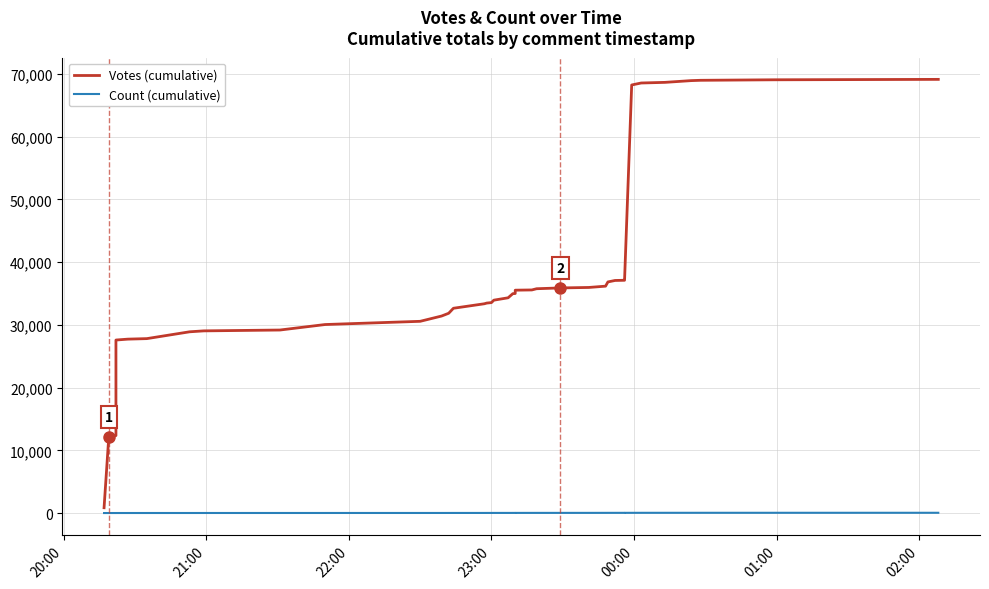

Does the chart display data point markers on the line(s)?

No